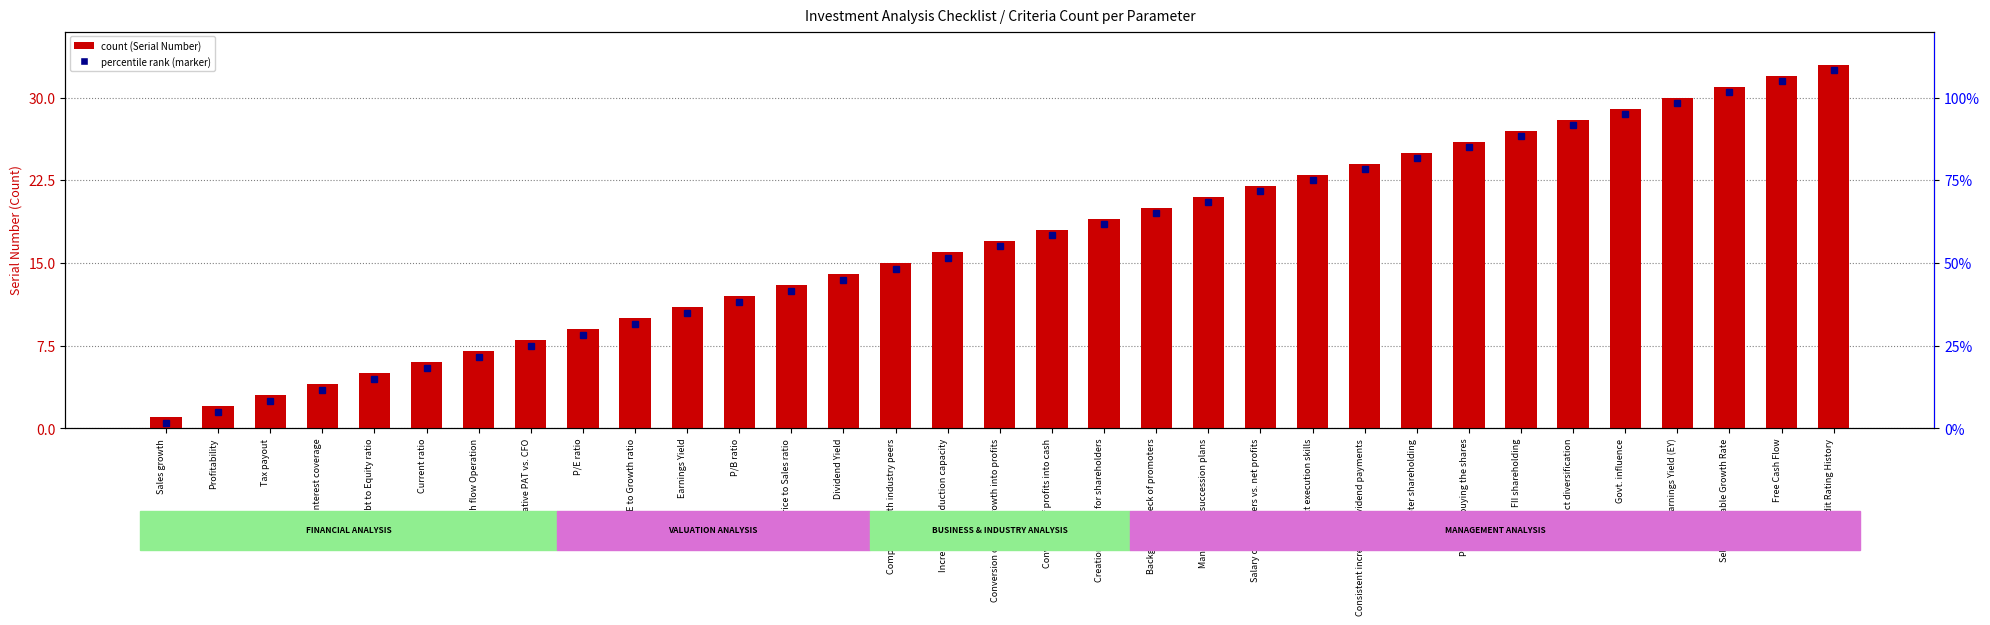

What is the label of the 28th bar from the left?

Product diversification